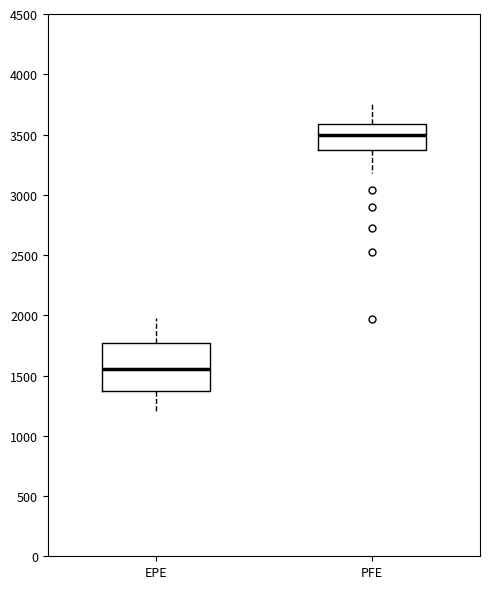

Reading left to right, transcribe this box plot: for each box, give where its median line is, the range the box spans, and where its two whiskers end, as read against the y-axis. The values are not printed on the chart, so give them approximately, as read against the axis.

EPE: median 1550, box 1350 to 1750, whiskers 1200 to 1950
PFE: median 3500, box 3350 to 3600, whiskers 3200 to 3750